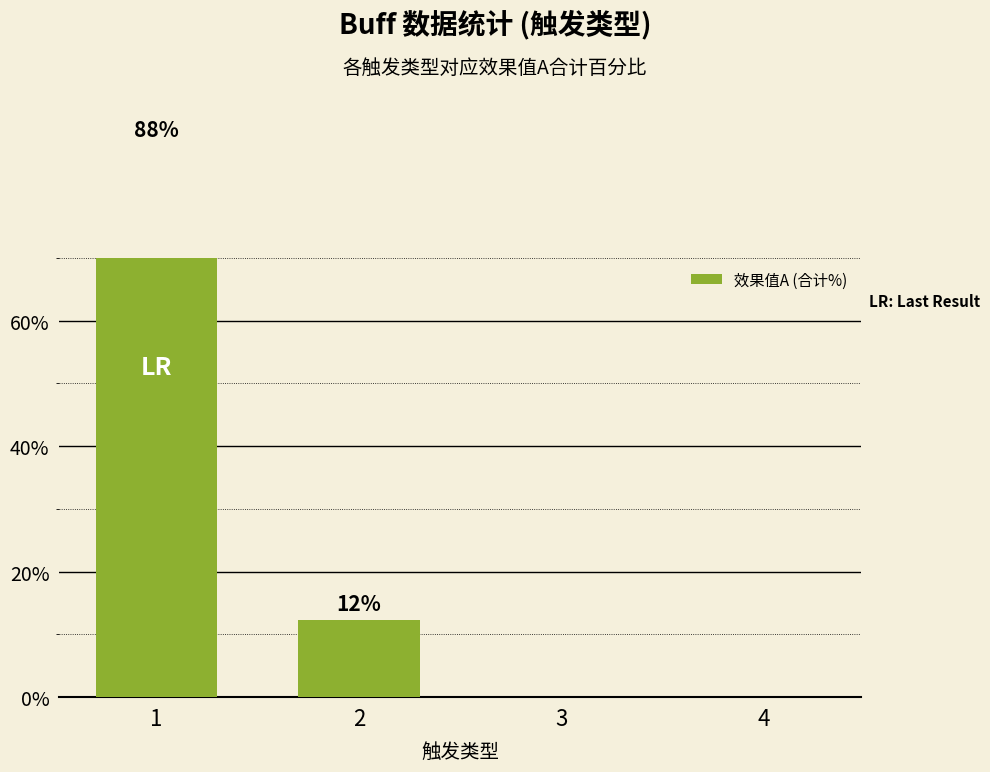

Which category has the highest value across all series?

1